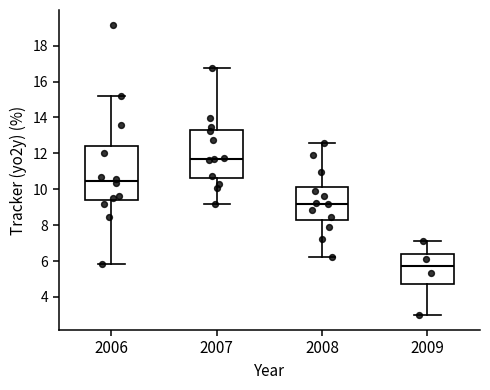

Reading left to right, read every box against the y-axis: the position of its median line, the range the box covers, and the ends of its whiskers. The values are not printed on the chart, so give them approximately, as read against the axis.

2006: median 10.4, box 9.4 to 12.4, whiskers 5.8 to 15.2
2007: median 11.8, box 10.6 to 13.4, whiskers 9.2 to 16.8
2008: median 9.2, box 8.4 to 10.2, whiskers 6.2 to 12.6
2009: median 5.8, box 4.8 to 6.4, whiskers 3.0 to 7.2